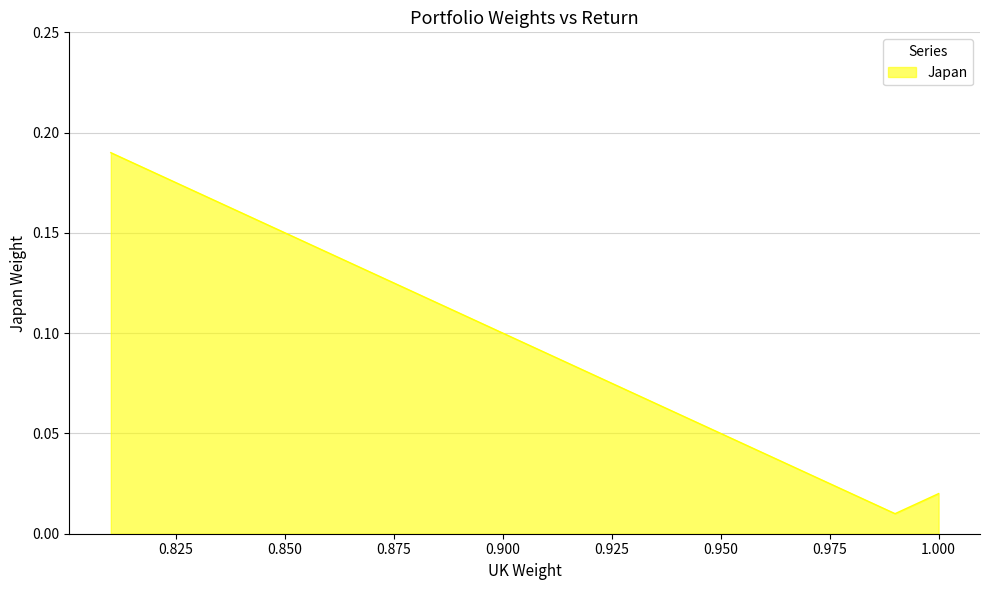

Which category has the highest value across all series?

0.81